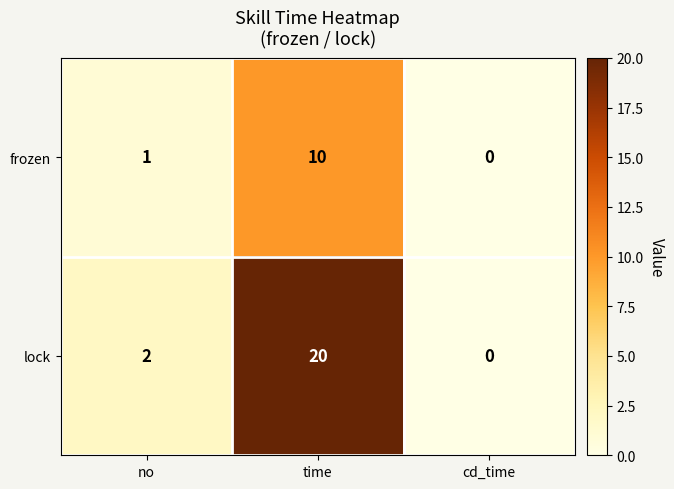

Reading left to right, list all the values displayed in this chart.

frozen: no=1	time=10	cd_time=0
lock: no=2	time=20	cd_time=0